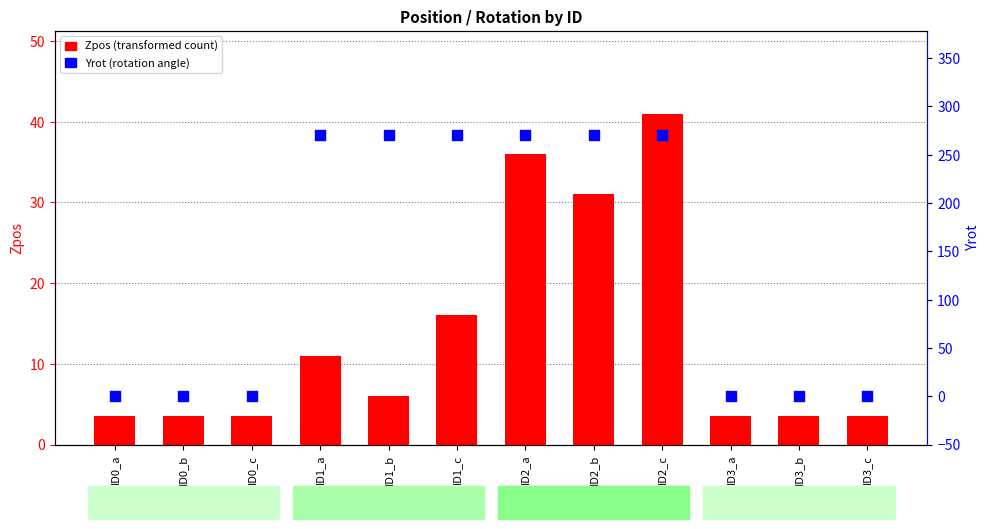

Is the value of Yrot (rotation) at ID3_c greater than the value of Zpos (transformed) at ID2_c?

No